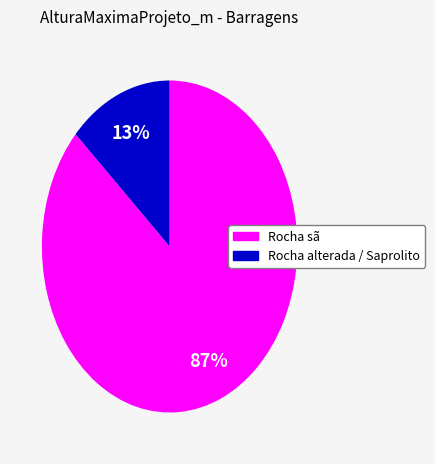

To the nearest percent, what is the average slice percentage?

50%